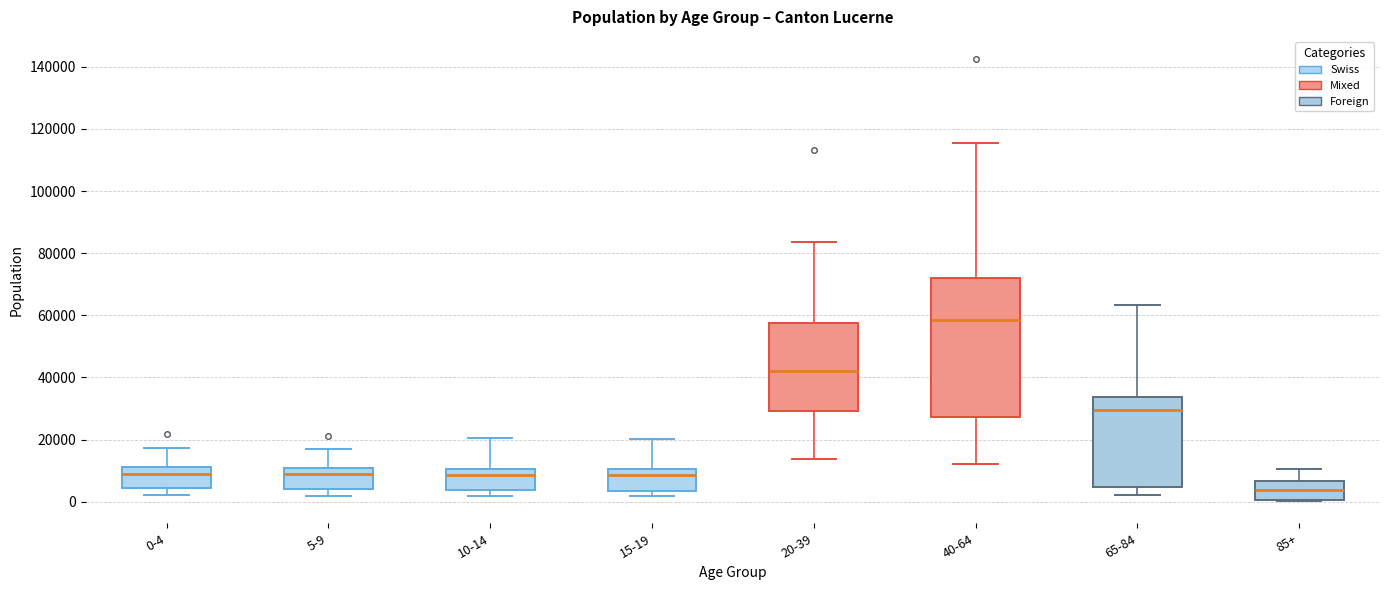

Reading left to right, read every box against the y-axis: the position of its median line, the range the box covers, and the ends of its whiskers. The values are not printed on the chart, so give them approximately, as read against the axis.

0-4: median 8000, box 4000 to 12000, whiskers 2000 to 18000
5-9: median 8000, box 4000 to 12000, whiskers 2000 to 18000
10-14: median 8000, box 4000 to 10000, whiskers 2000 to 20000
15-19: median 8000, box 4000 to 10000, whiskers 2000 to 20000
20-39: median 42000, box 30000 to 58000, whiskers 14000 to 84000
40-64: median 58000, box 28000 to 72000, whiskers 12000 to 116000
65-84: median 30000, box 4000 to 34000, whiskers 2000 to 64000
85+: median 4000, box 0 to 6000, whiskers 0 to 10000